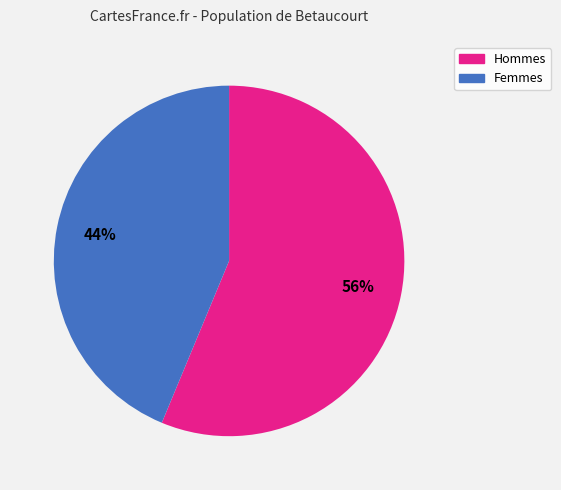

To the nearest percent, what is the average slice percentage?

50%